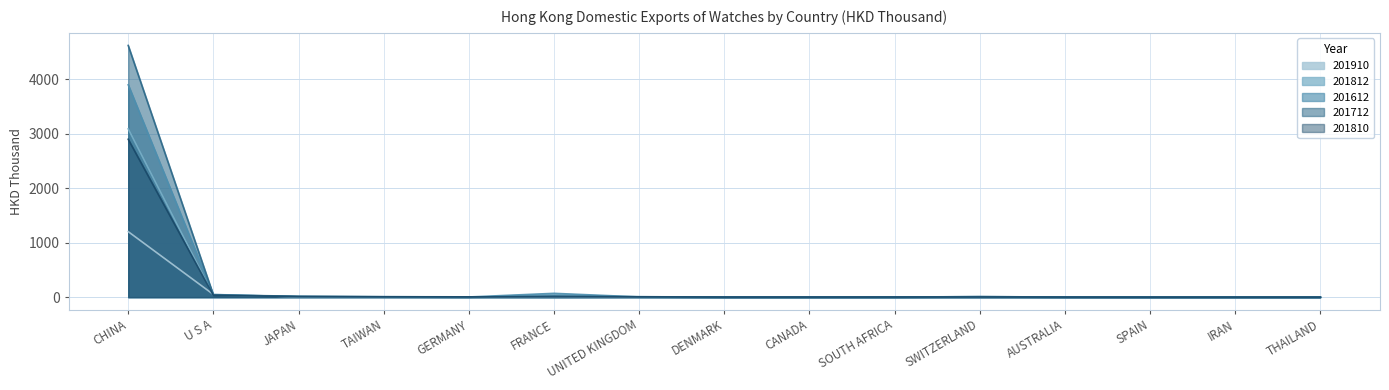

What is the highest value of the 201712 series?

4624.3